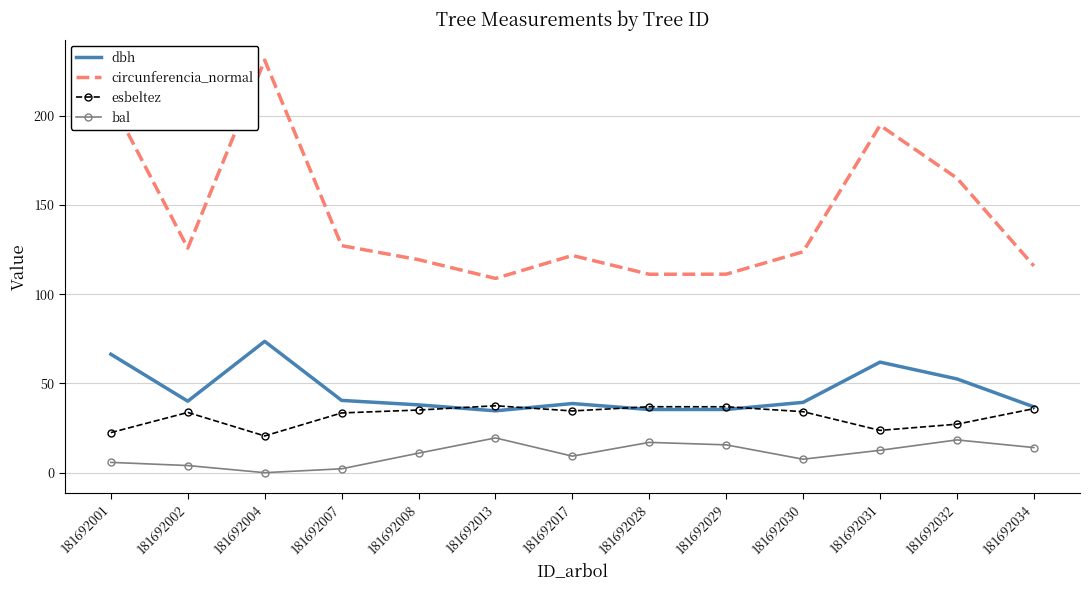

True or false: circunferencia_normal and bal cross at least once.

False